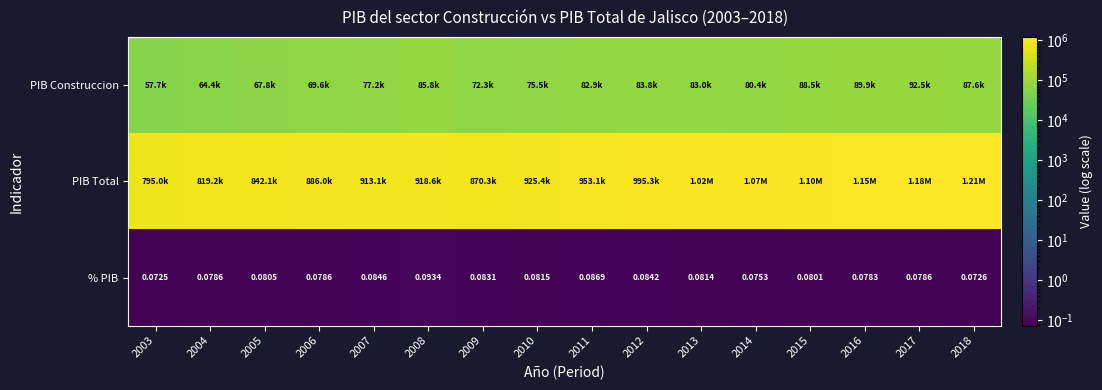

At which label is PIB Construccion closest to 75062?

2010